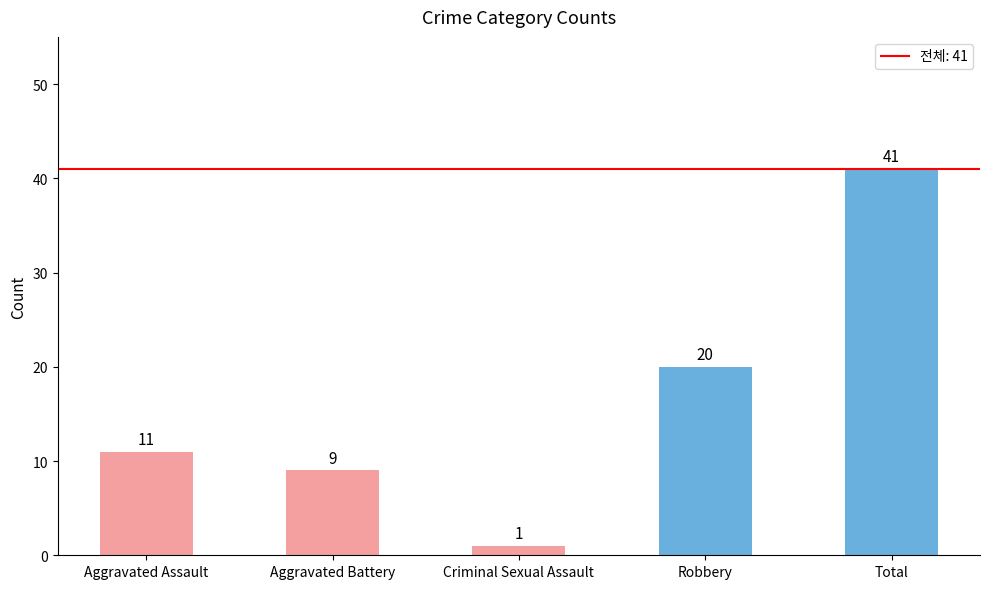

What is the sum of the values at Robbery and Aggravated Assault?

31